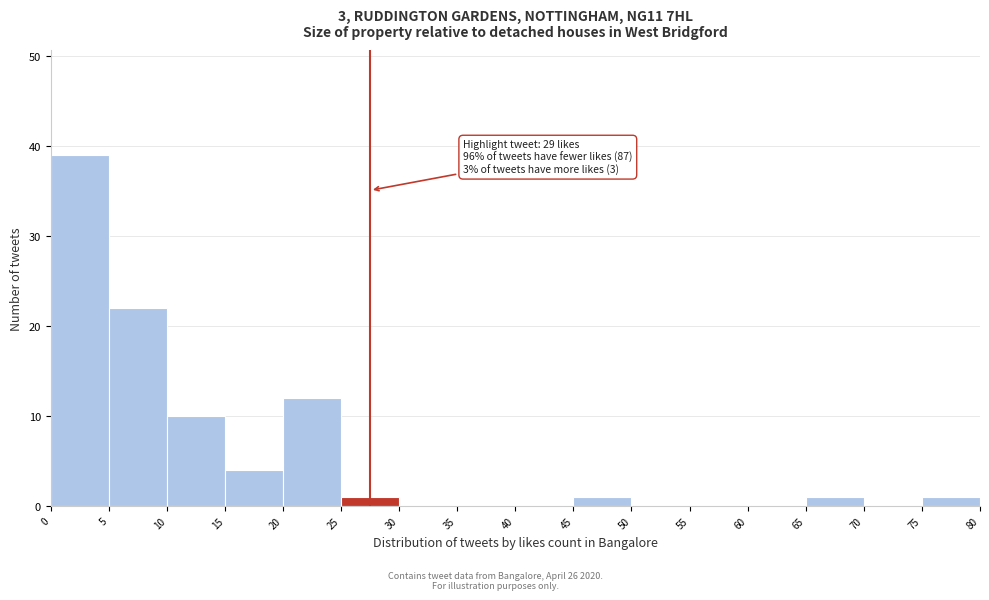

Over which range of the x-axis is the bar tallest?

0 to 5